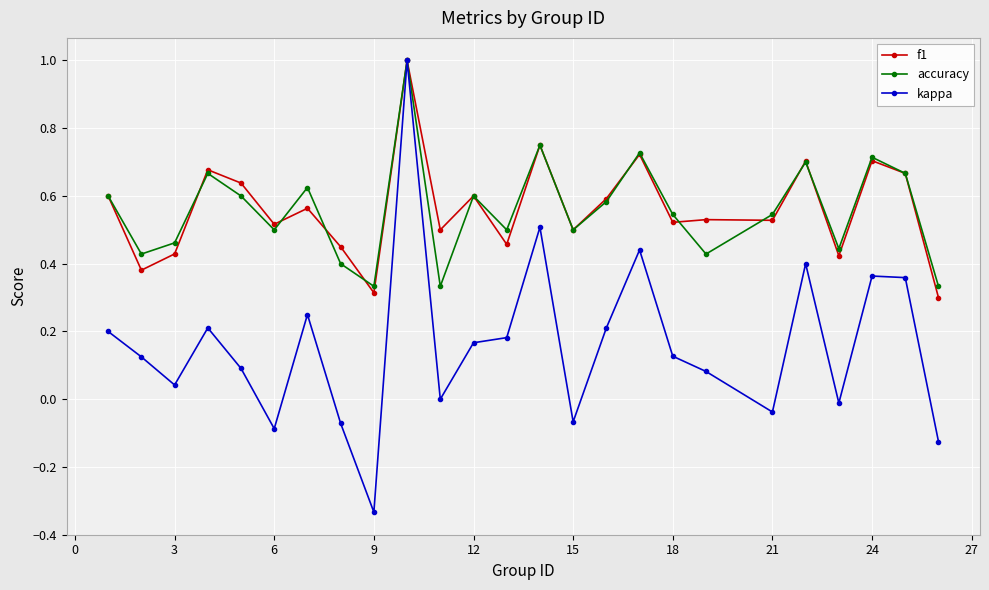

Which series has the largest range (max minus min)?

kappa